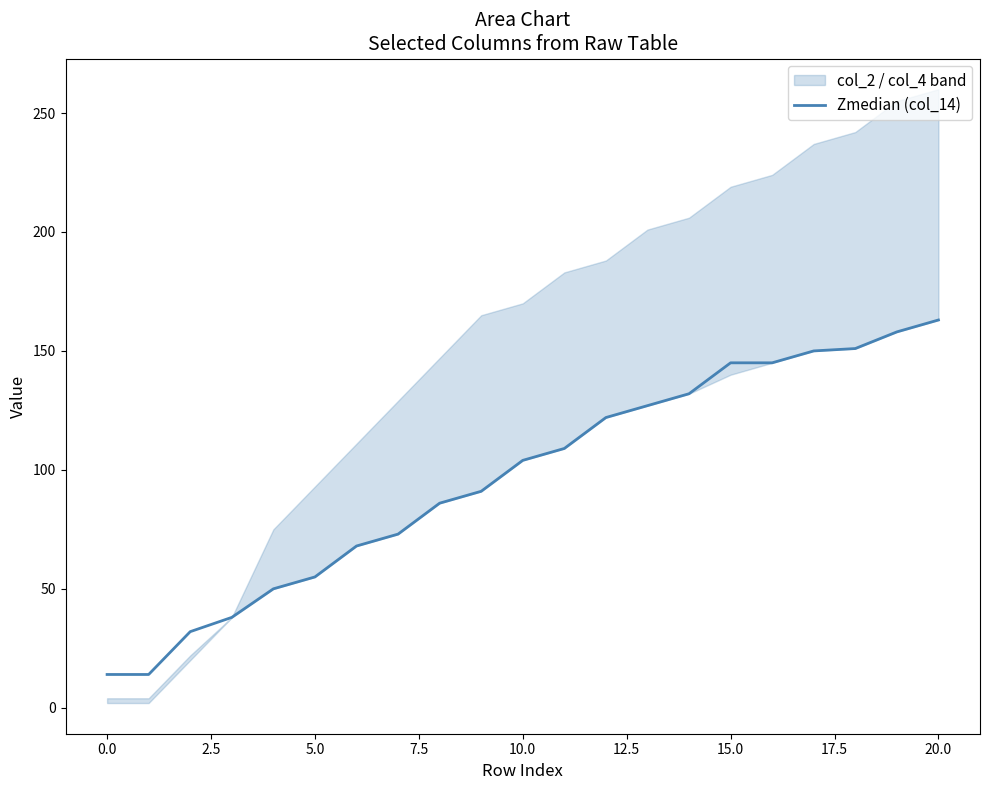

What is the sum of the values at 17 and 7.5?

200